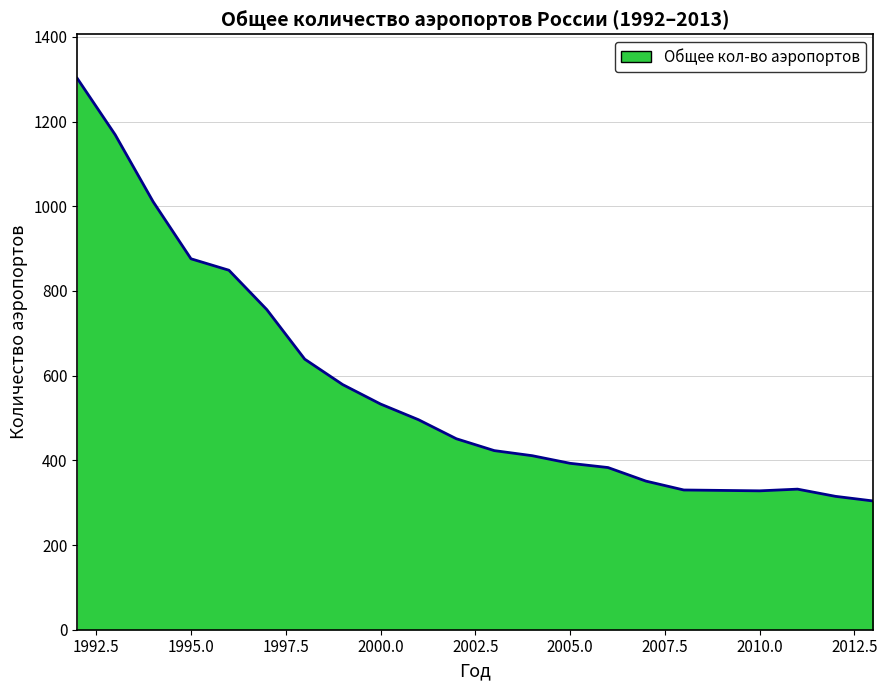

What is the greatest value displayed?

1302